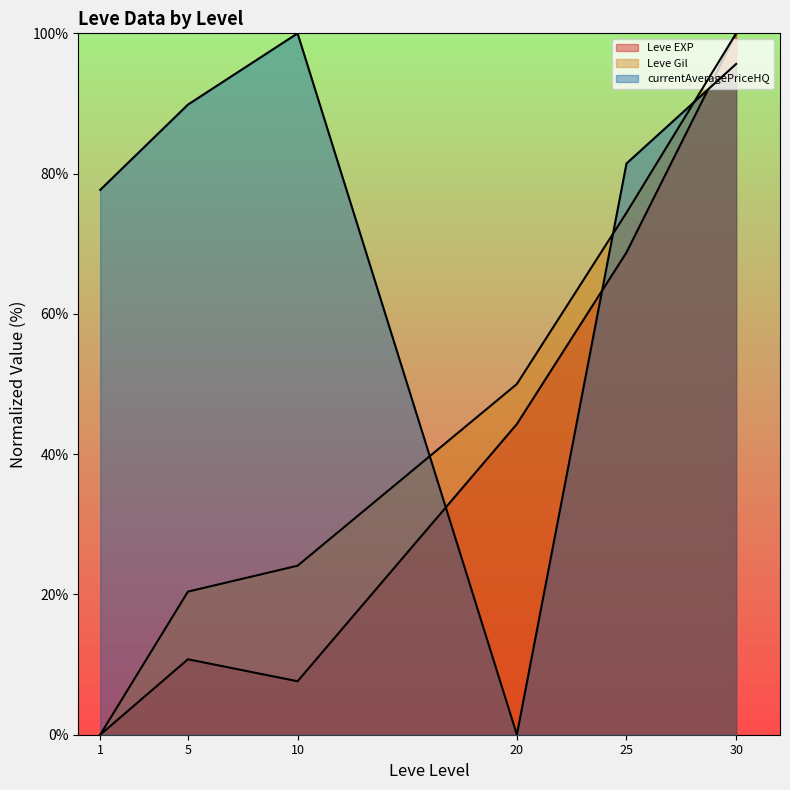

Reading left to right, list all the values displayed in this chart.

Leve EXP (line): 0.0	10.8	7.6	44.3	68.8	100.0
Leve Gil (line): 0.0	20.4	24.1	50.0	74.4	100.0
currentAveragePriceHQ (line): 77.7	89.8	100.0	0.0	81.4	95.6